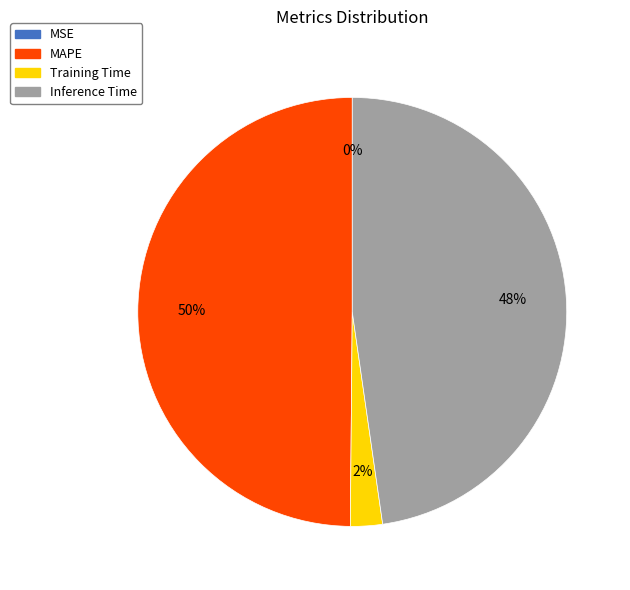

The Inference Time slice represents 48% of the pie. True or false?

True